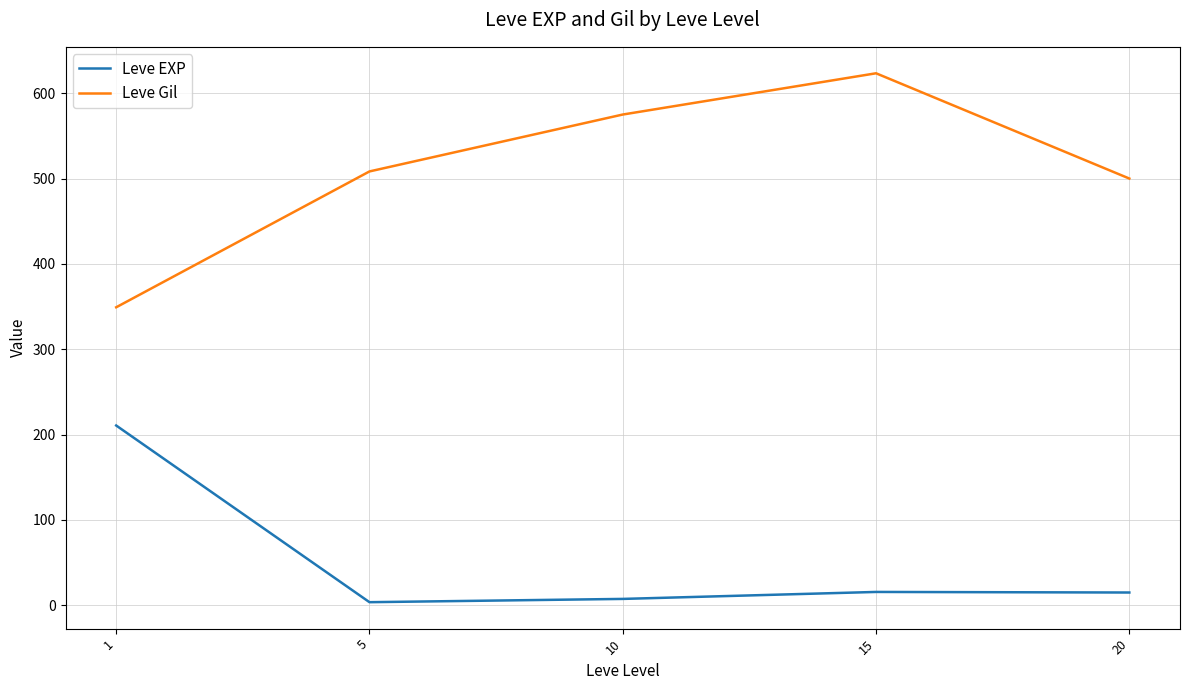

True or false: Leve Gil and Leve EXP intersect in this chart.

False